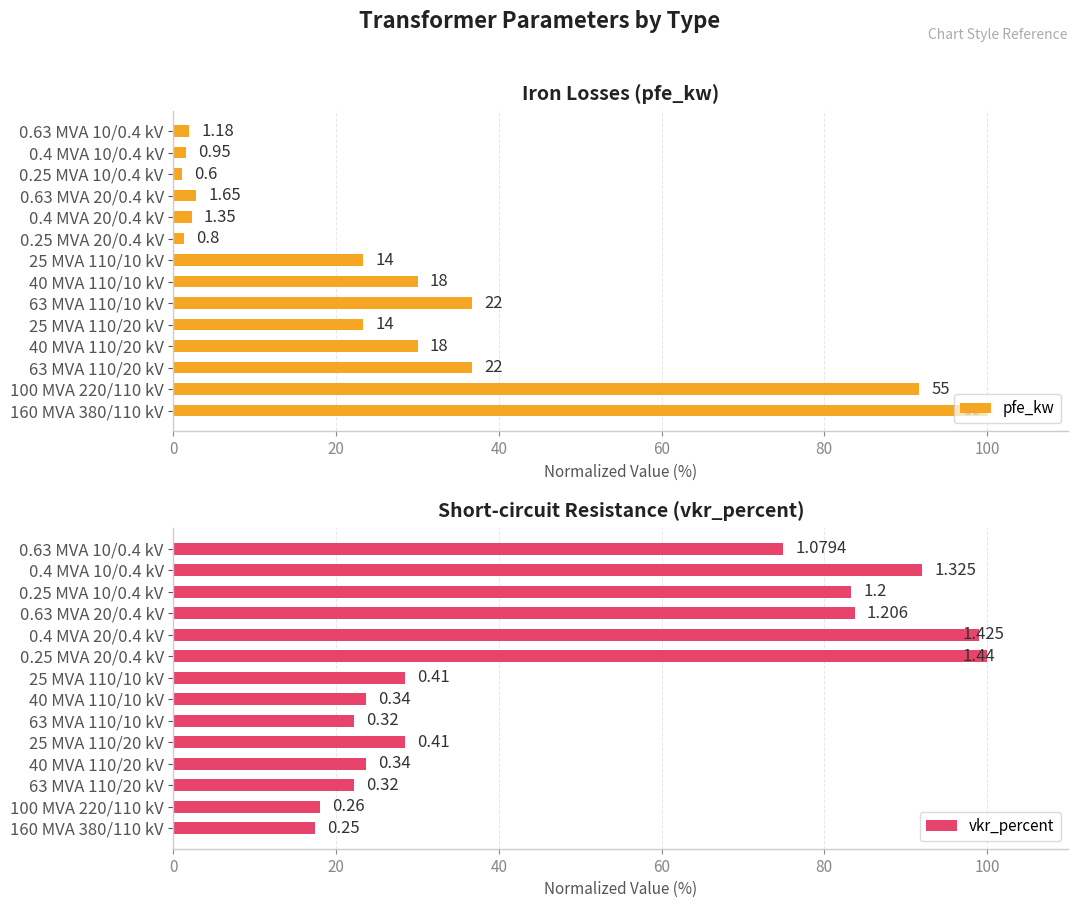

Reading left to right, transcribe all the data shown in this chart.

pfe_kw: 100.0	91.7	36.7	30.0	23.3	36.7	30.0	23.3	1.3	2.3	2.8	1.0	1.6	2.0
vkr_percent: 17.4	18.1	22.2	23.6	28.5	22.2	23.6	28.5	100.0	99.0	83.8	83.3	92.0	75.0